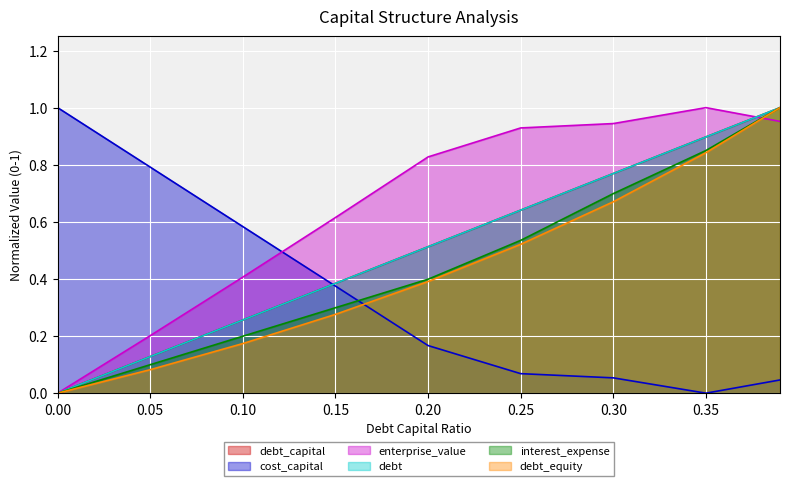

How many values in interest_expense are above zero?

8